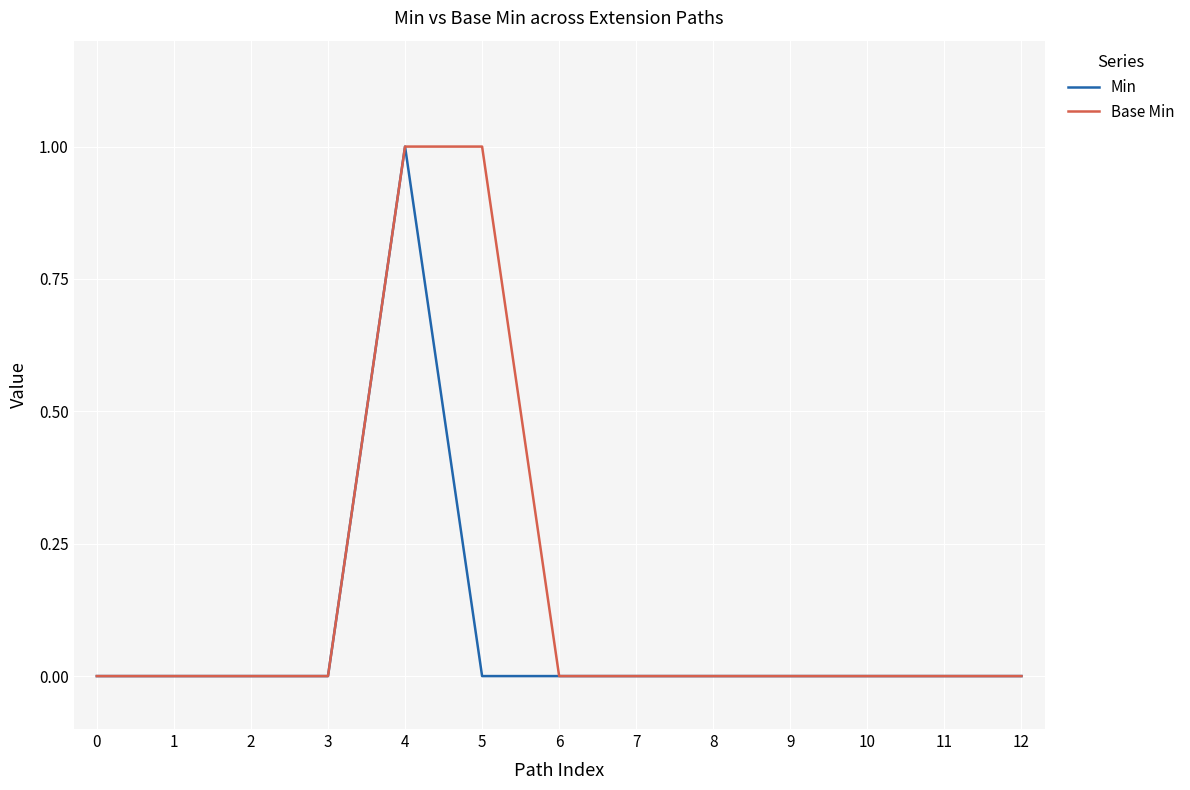

List the series in order of their overall mean, lowest first.

Min, Base Min